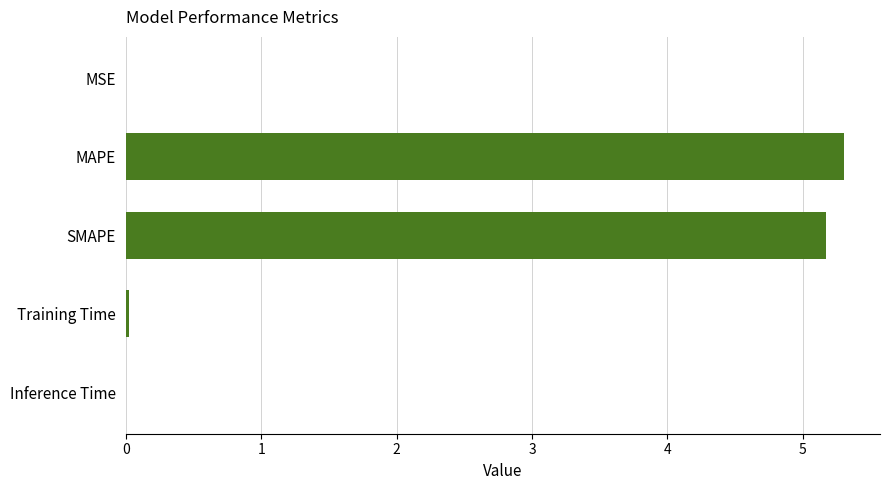

What is the ratio of the value at MAPE to the value at SMAPE?

1.0